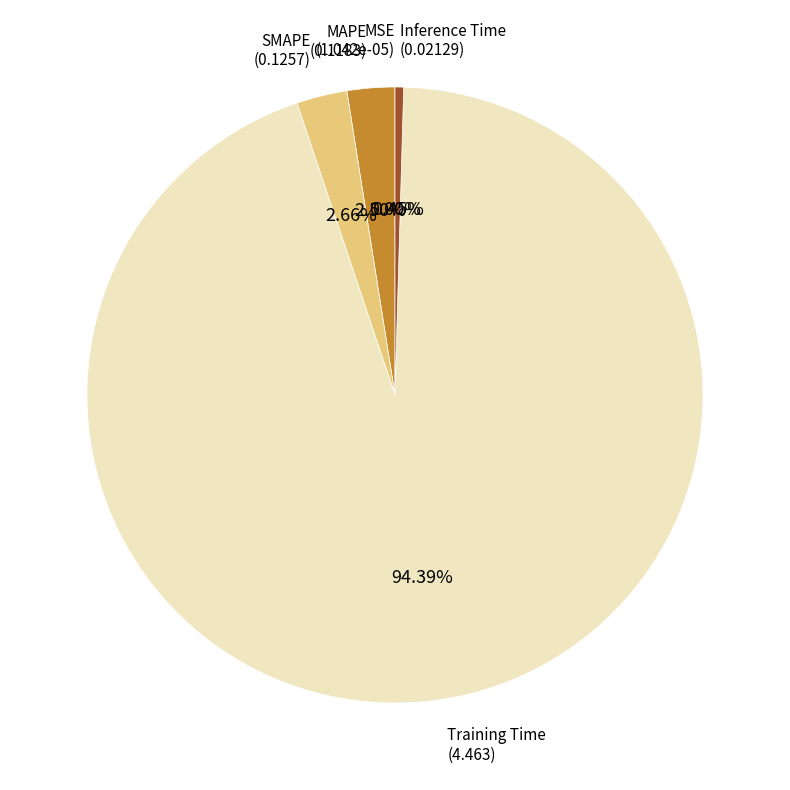

Is there a majority slice in this chart?

Yes